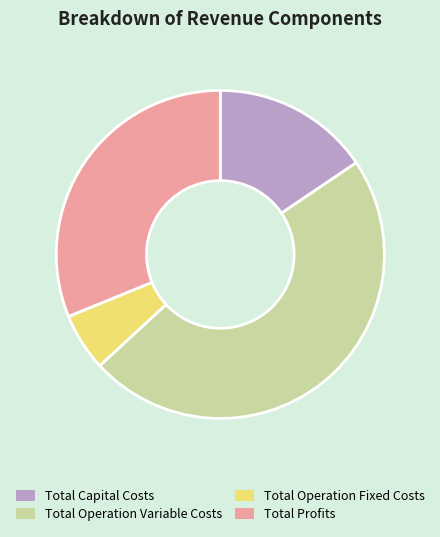

Which slice is the largest?

Total Operation Variable Costs